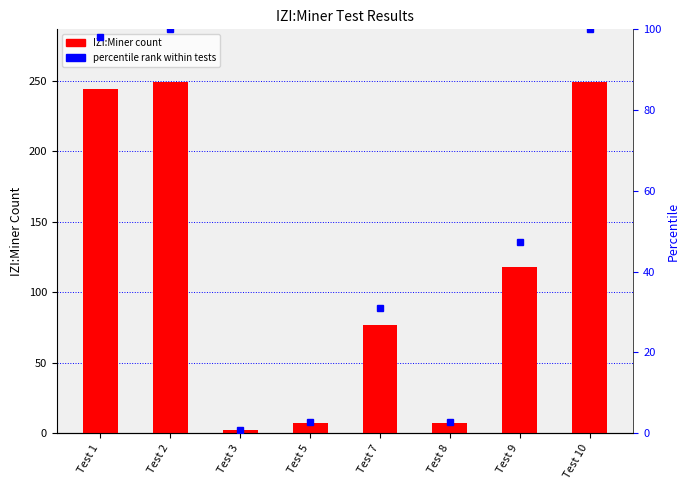

Which category has the highest value across all series?

Test 2